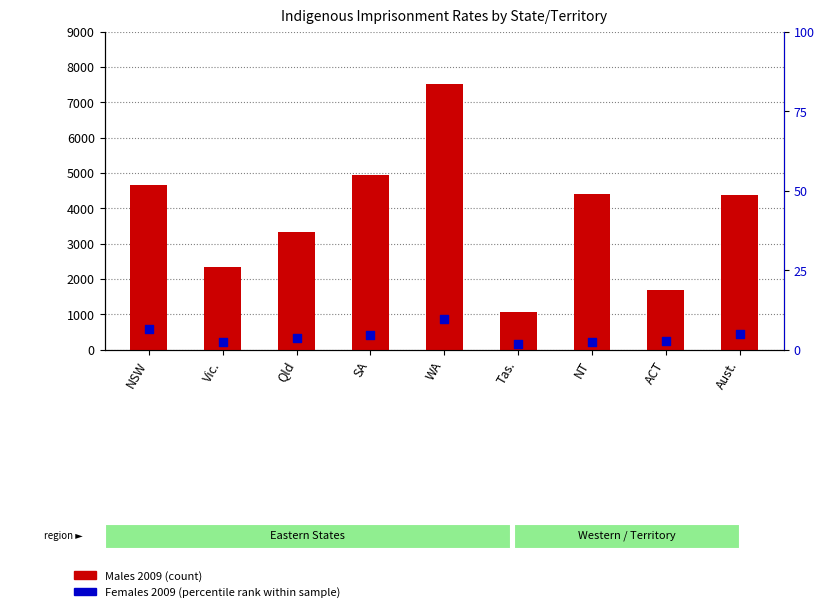

At which category is the sum across all series the highest?

WA